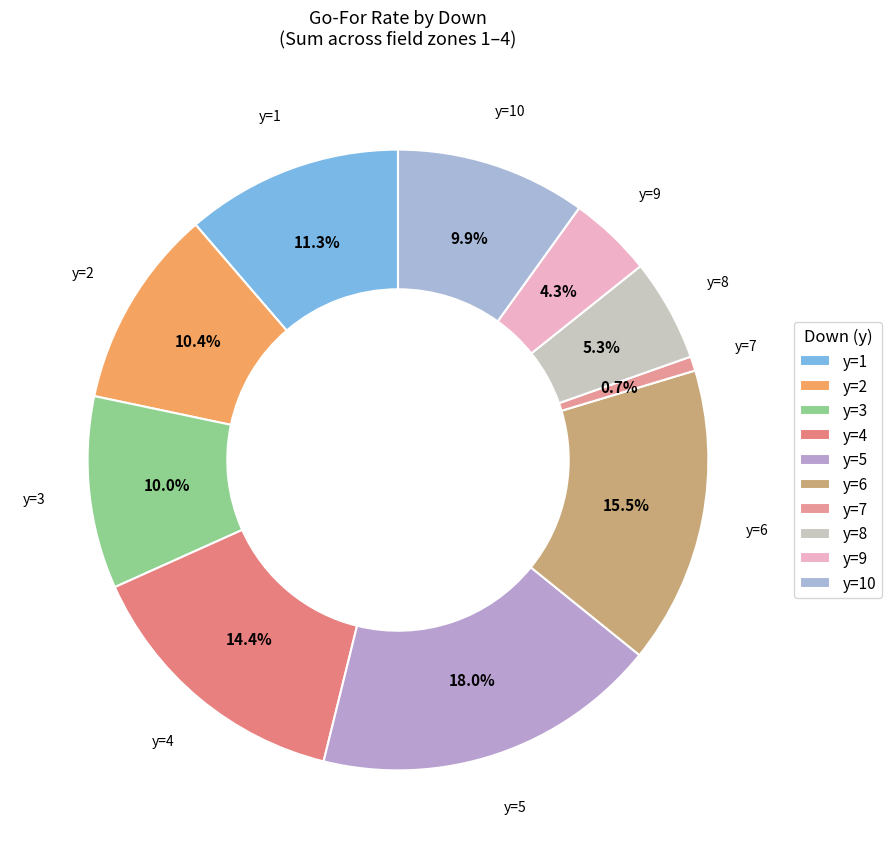

Which slice is the smallest?

y=7